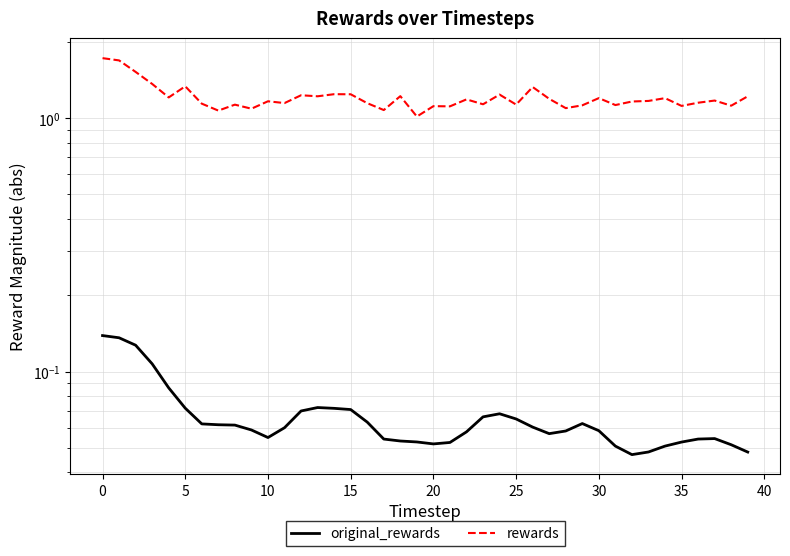

What is the greatest value displayed?

1.7